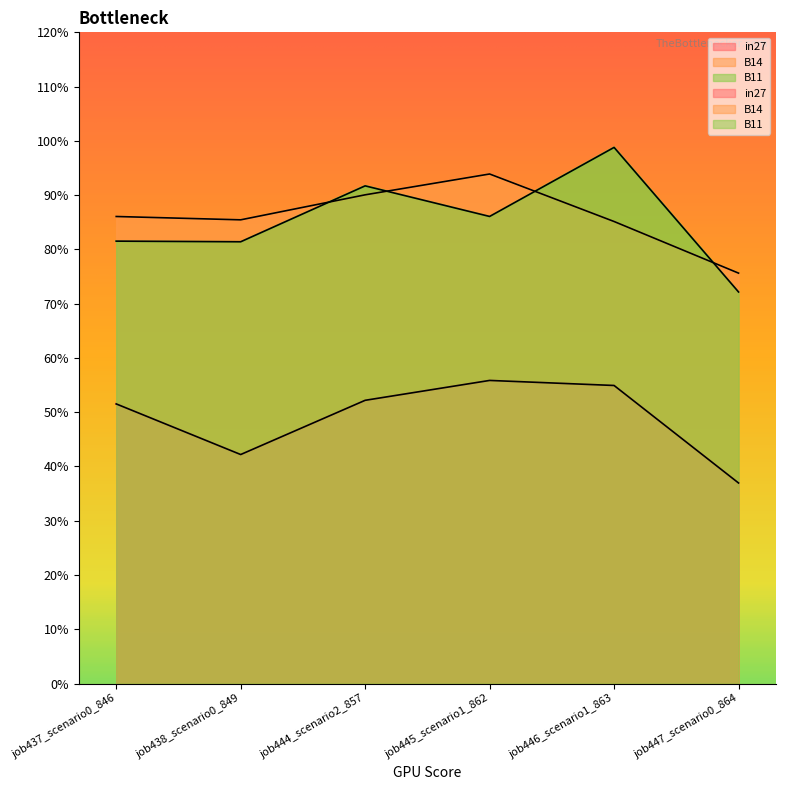

What are all the series names shown in the legend?

in27, B14, B11